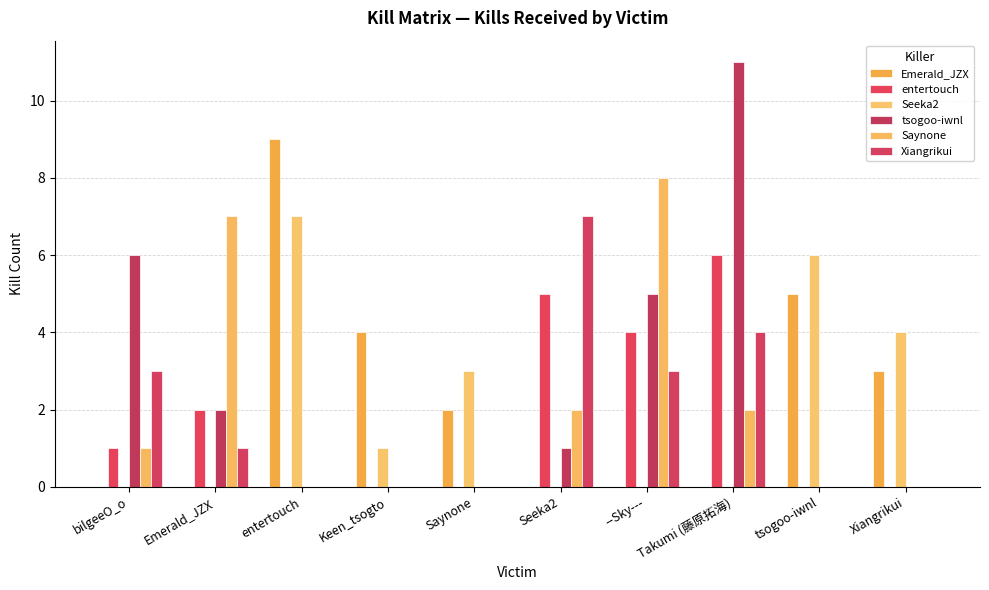

The value of Saynone at Emerald_JZX is 7. True or false?

True